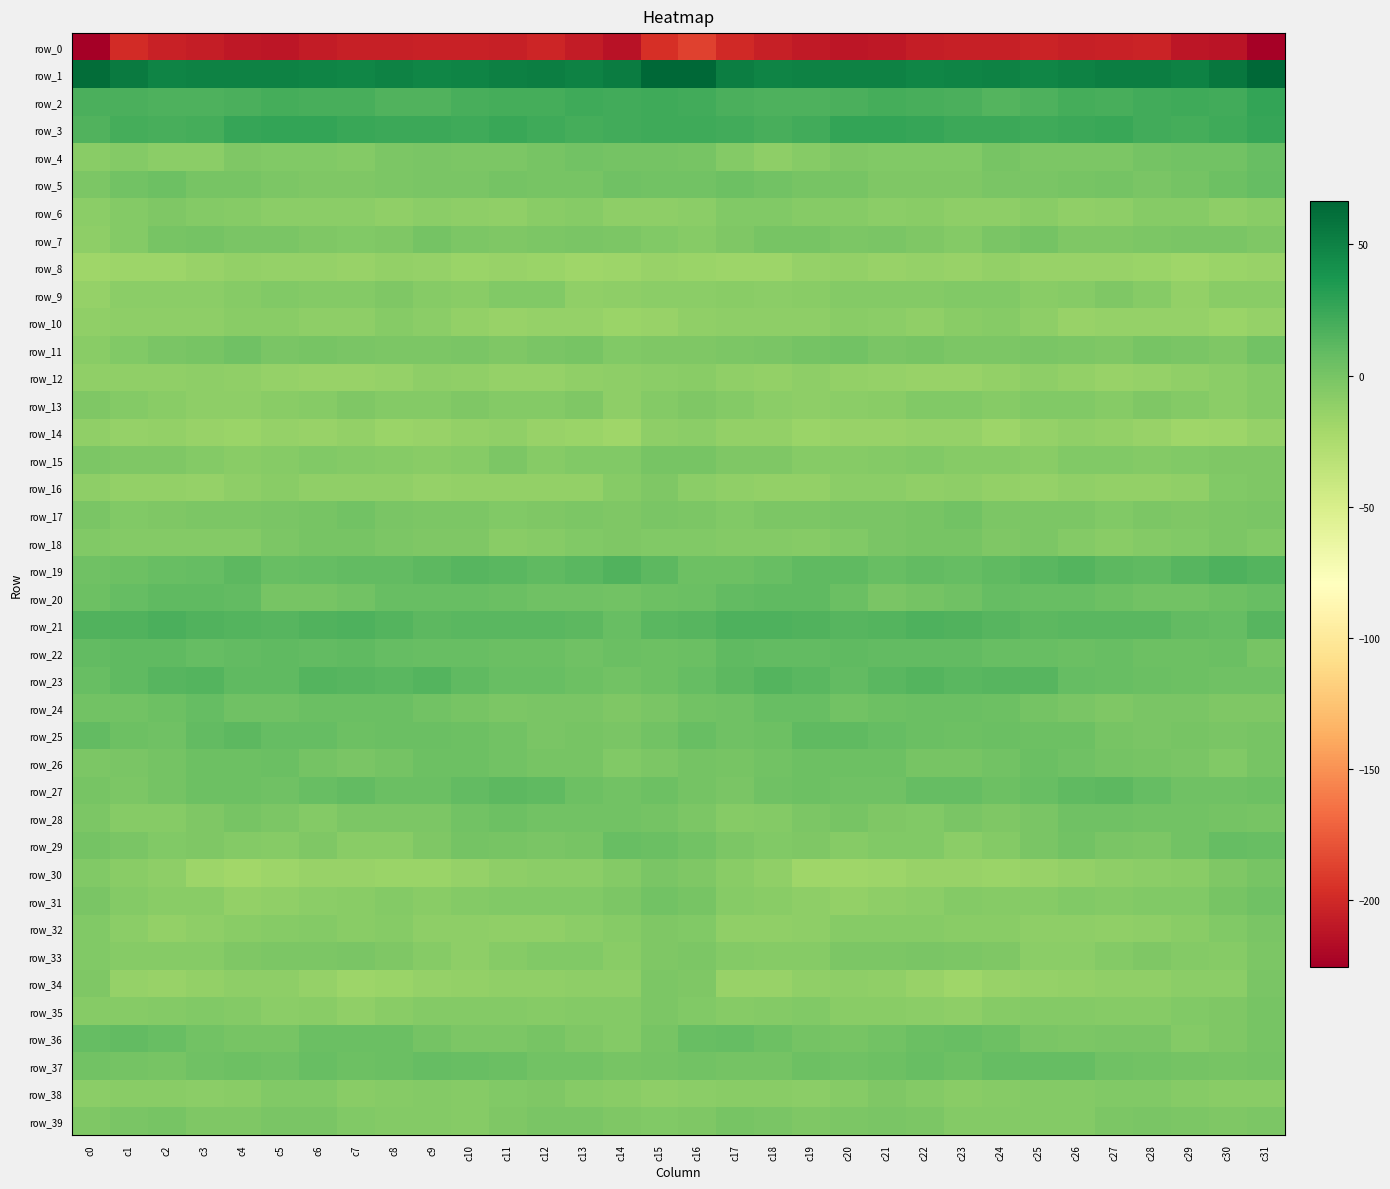

Rank the series by their maximum value, from highest to lowest.

row_1, row_3, row_2, row_21, row_19, row_23, row_27, row_25, row_20, row_22, row_36, row_37, row_29, row_24, row_5, row_4, row_26, row_28, row_11, row_31, row_17, row_7, row_35, row_15, row_18, row_30, row_39, row_32, row_33, row_34, row_13, row_6, row_9, row_38, row_16, row_12, row_10, row_14, row_8, row_0